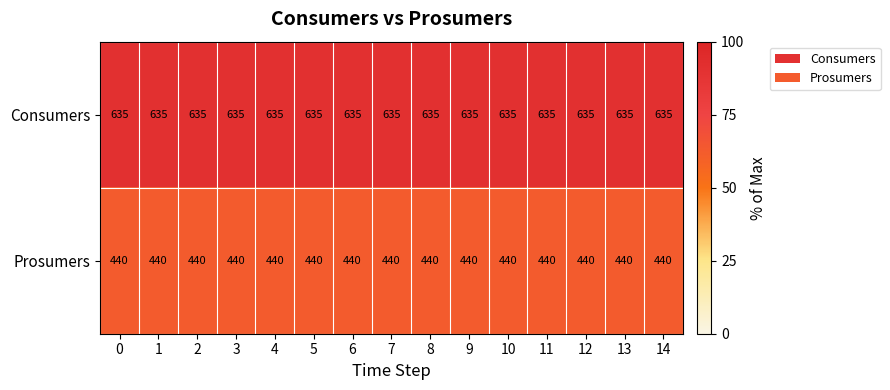

The value of Consumers at 10 is 635. True or false?

True